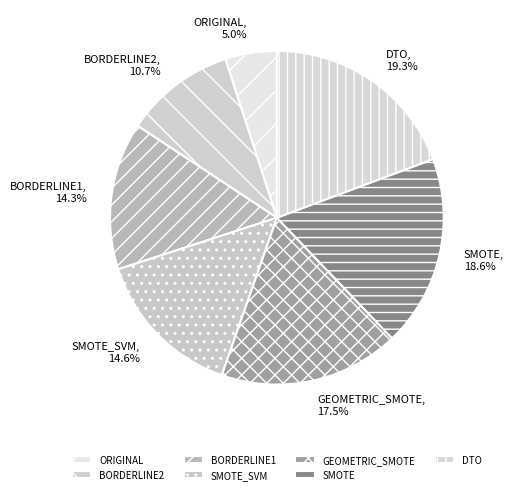

Which has a higher value, SMOTE or BORDERLINE2?

SMOTE